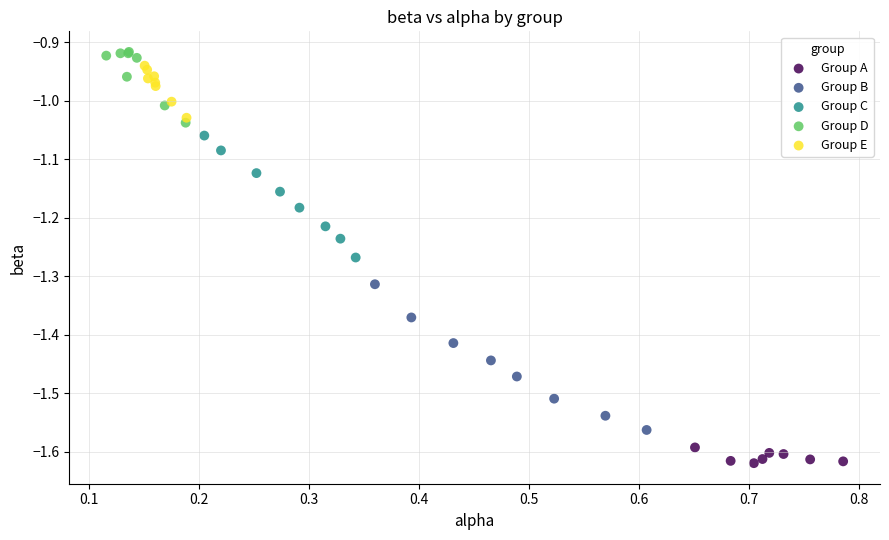

What are all the series names shown in the legend?

Group A, Group B, Group C, Group D, Group E